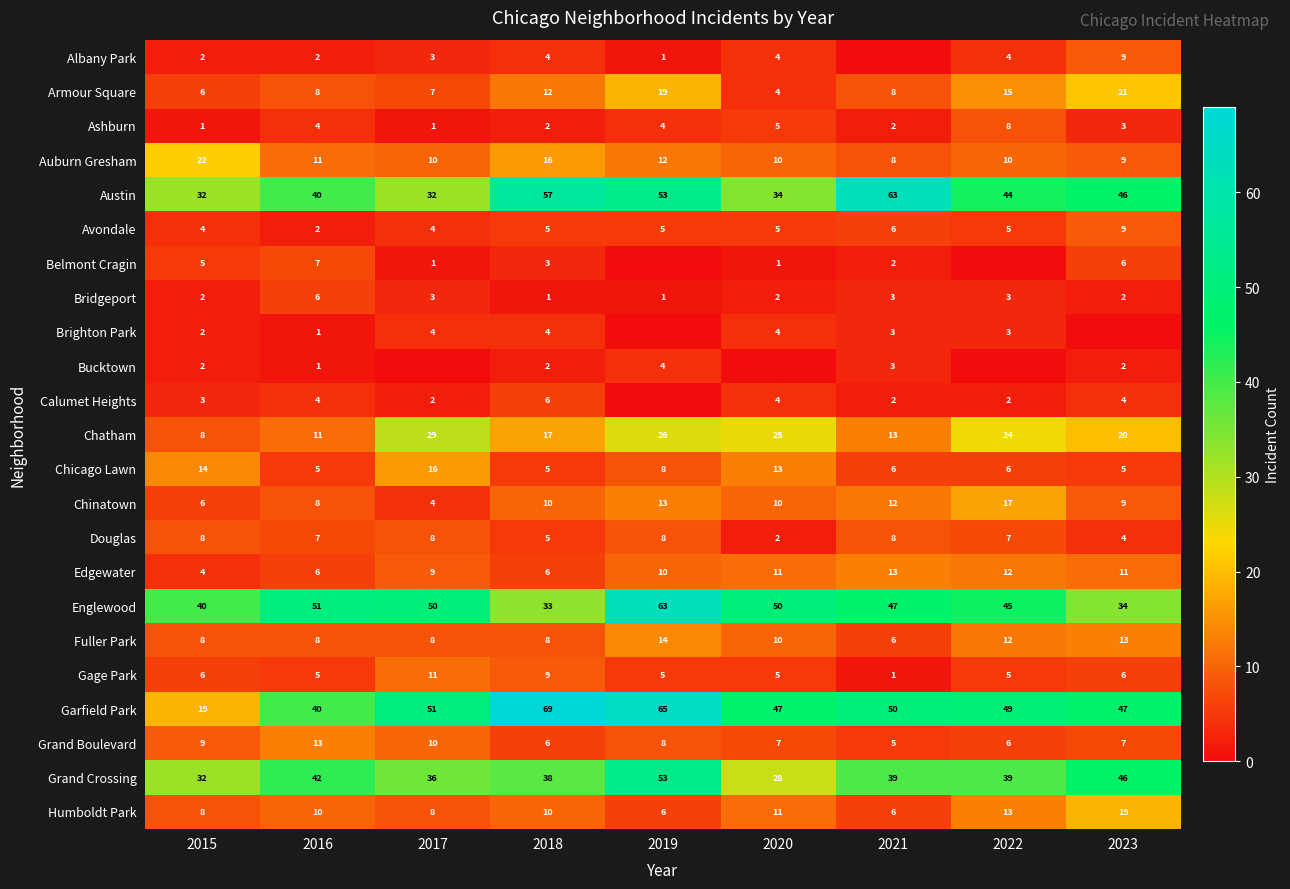

The Douglas series shows 13 at 2015. True or false?

False